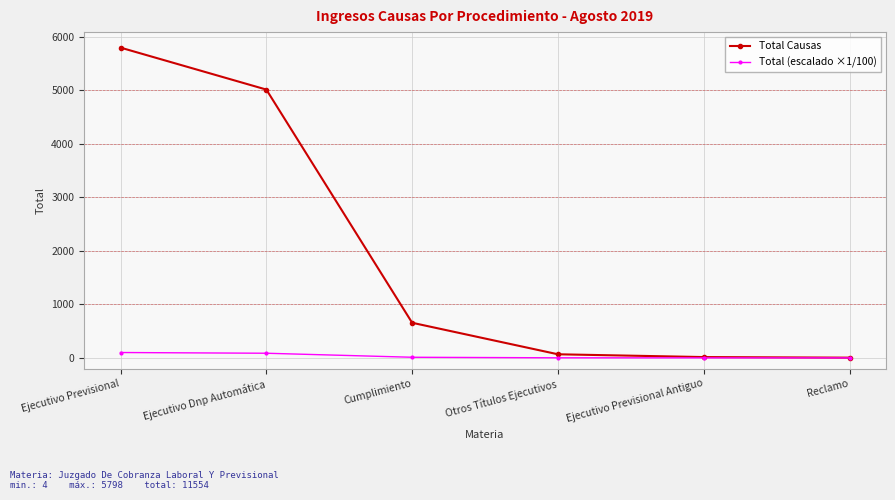

Which series has the largest total across all categories?

Total Causas